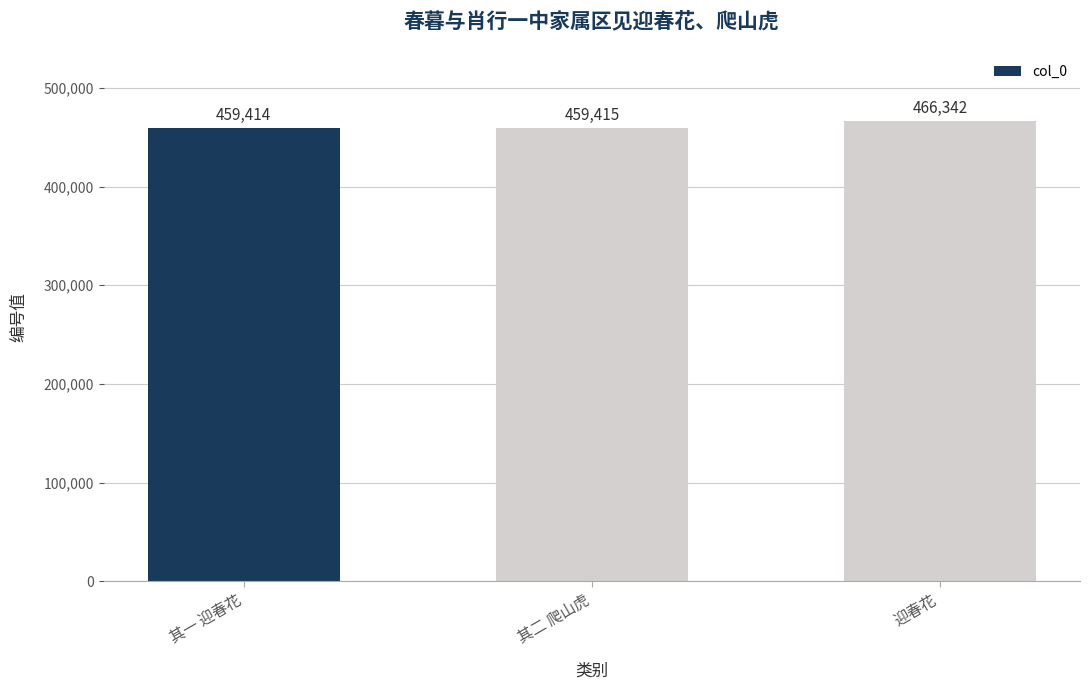

What is the difference between the maximum and minimum values?

6928